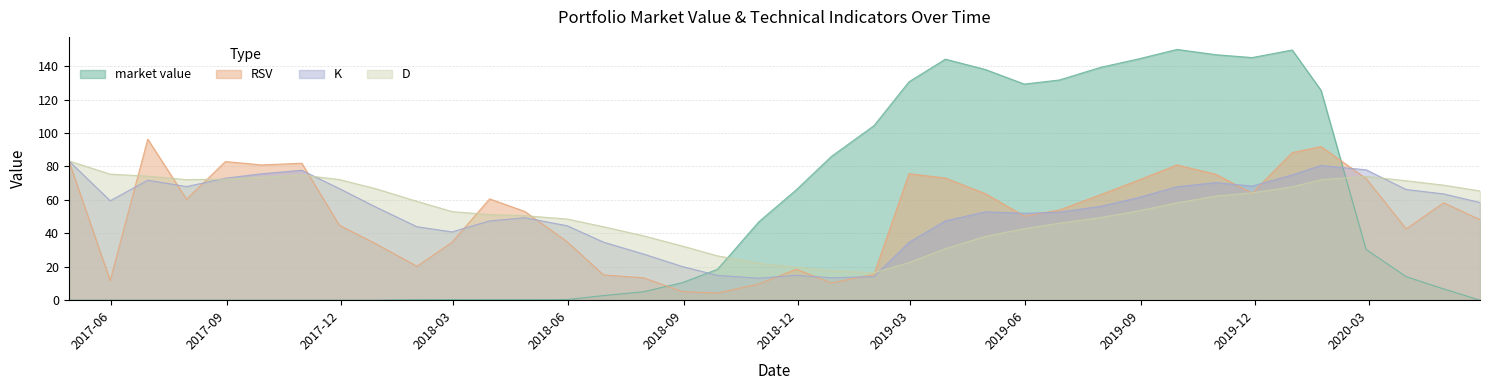

How many interior local valleys does the D series have?

2